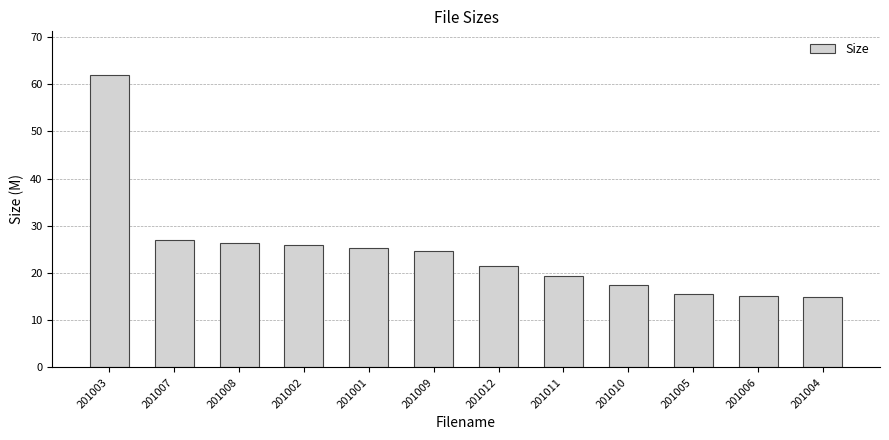

What is the difference between the maximum and minimum values?

46.9